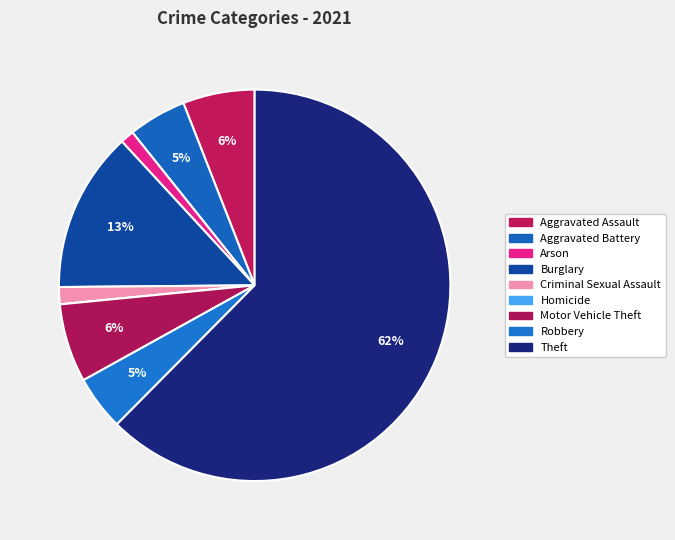

Is the sum of Burglary and Homicide greater than half?

No